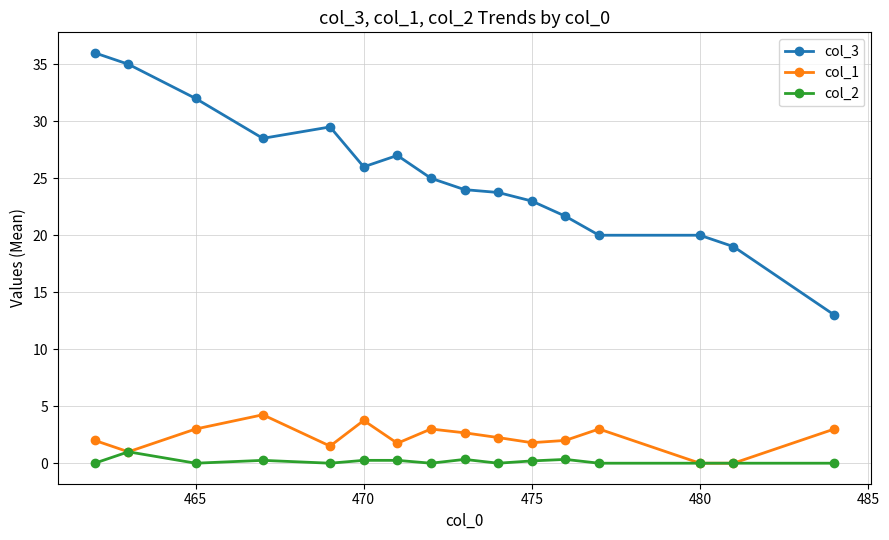

How many series are shown in this chart?

3